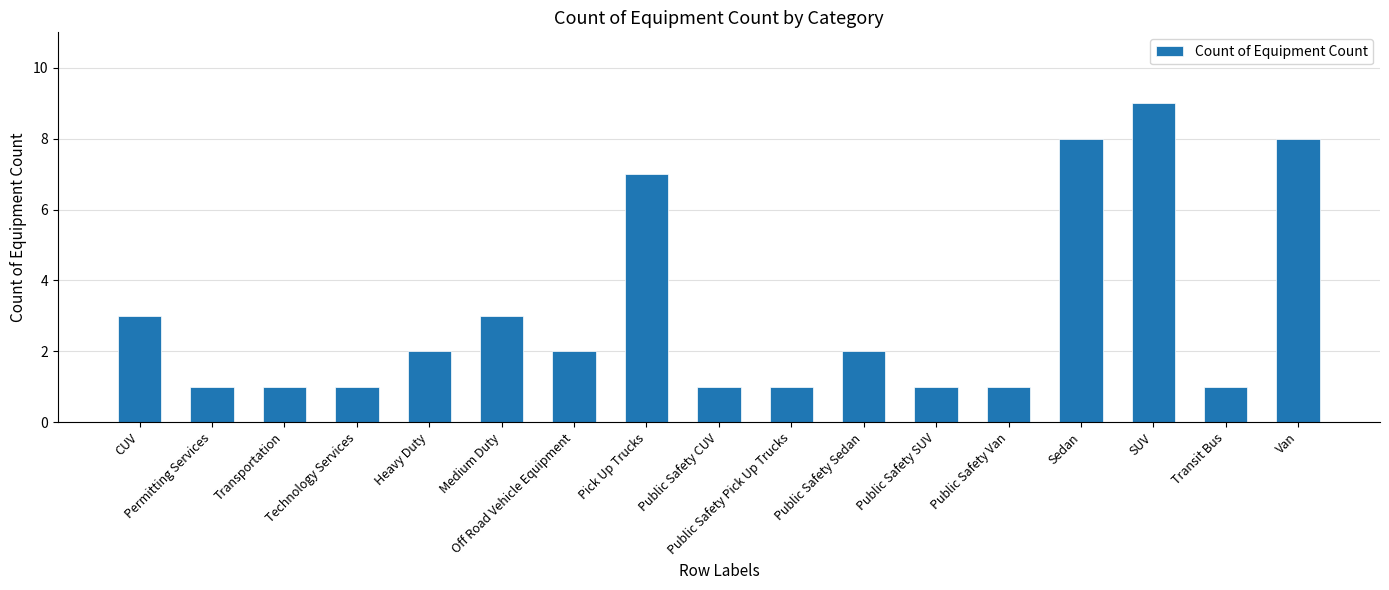

How many bars are there in total?

17